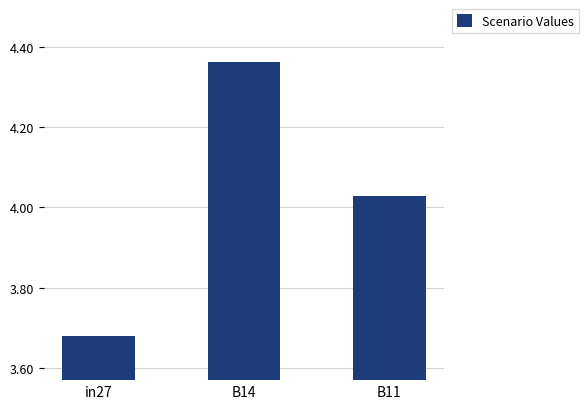

At which label is the value closest to 4?

B11